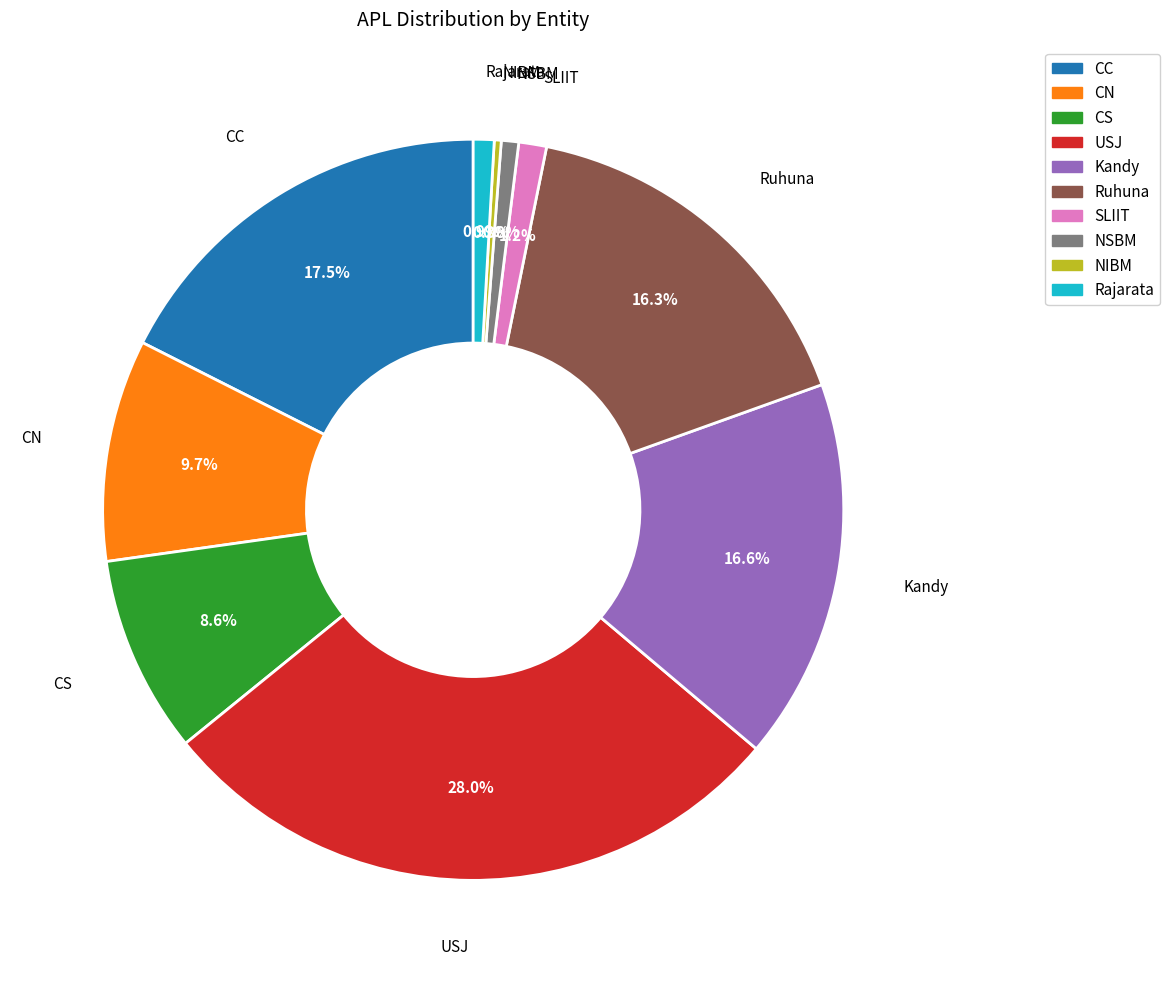

What is the total percentage of CN and CS?

18.3%